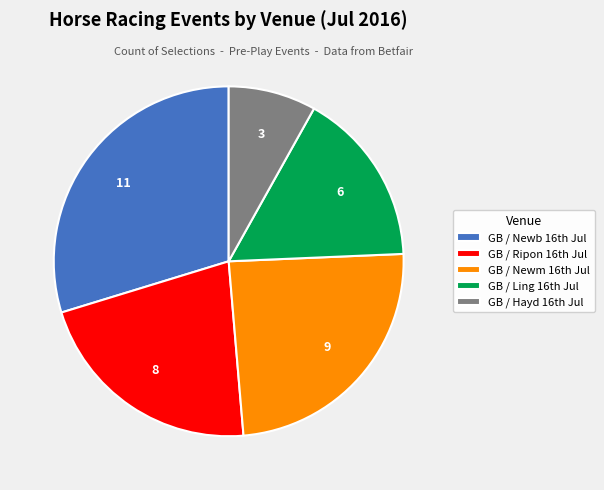

Does any single category account for the majority?

No